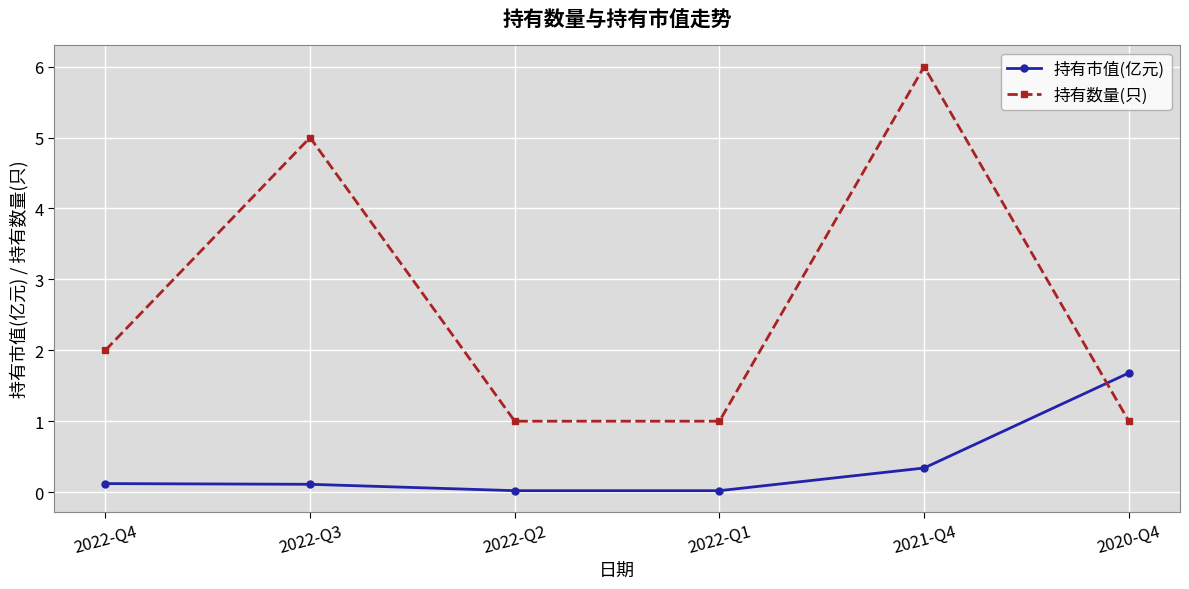

Where do 持有市值(亿元) and 持有数量(只) first cross each other?

2021-Q4 and 2020-Q4